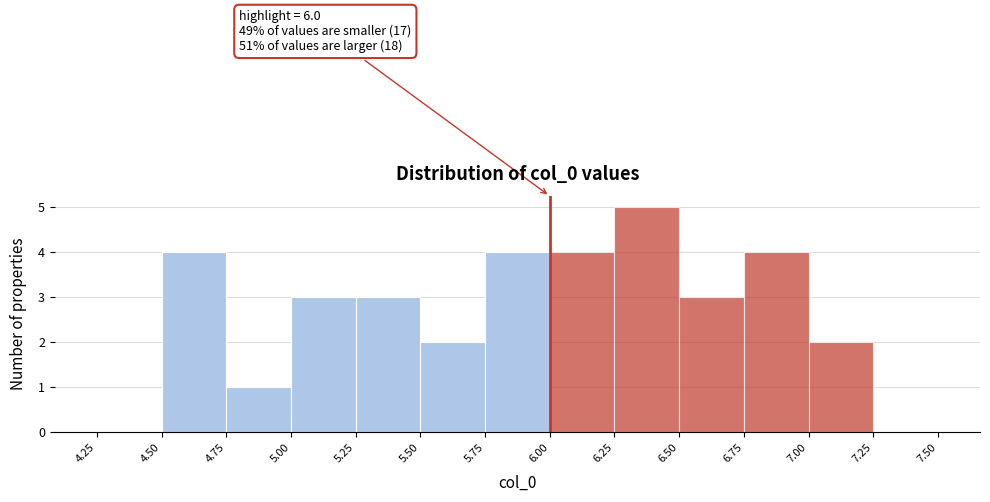

Over which range of the x-axis is the bar tallest?

6.25 to 6.50